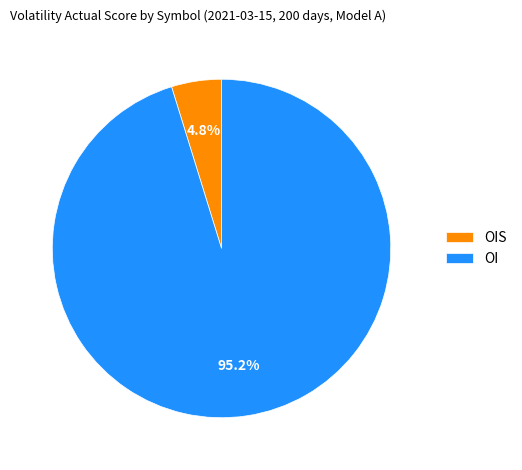

To the nearest percent, what is the average slice percentage?

50%